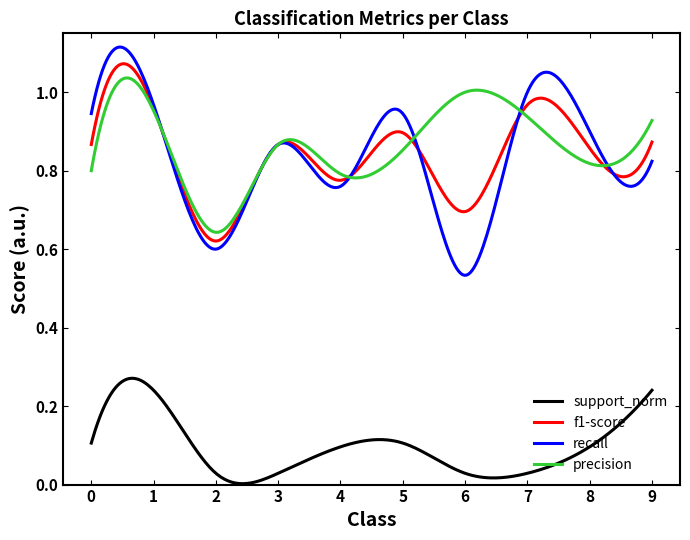

Which series has the largest range (max minus min)?

recall